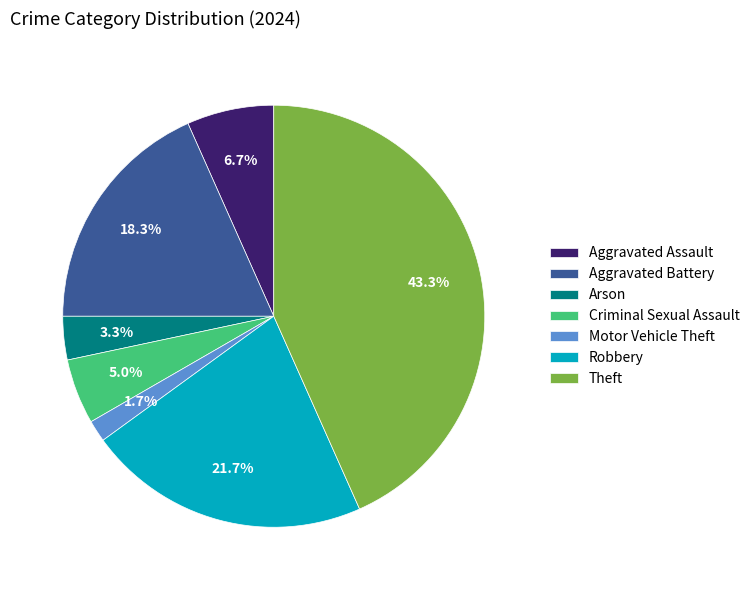

Which category has the biggest portion of the pie?

Theft